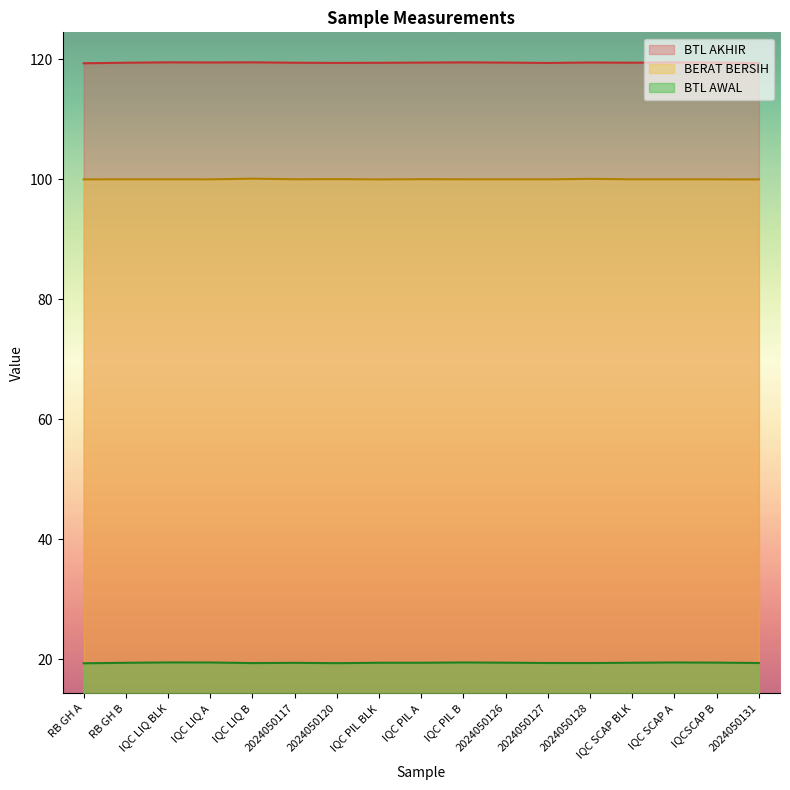

Reading right to left, list all the values displayed in this chart.

BERAT BERSIH: 100.0	100.0	100.0	100.0	100.1	100.0	100.0	100.0	100.0	100.0	100.1	100.0	100.1	100.0	100.0	100.0	100.0
BTL AWAL: 19.4	19.5	19.5	19.4	19.4	19.4	19.5	19.5	19.4	19.4	19.4	19.4	19.4	19.5	19.5	19.4	19.4
BTL AKHIR: 119.4	119.5	119.5	119.5	119.5	119.4	119.5	119.5	119.5	119.5	119.4	119.5	119.5	119.5	119.5	119.5	119.4